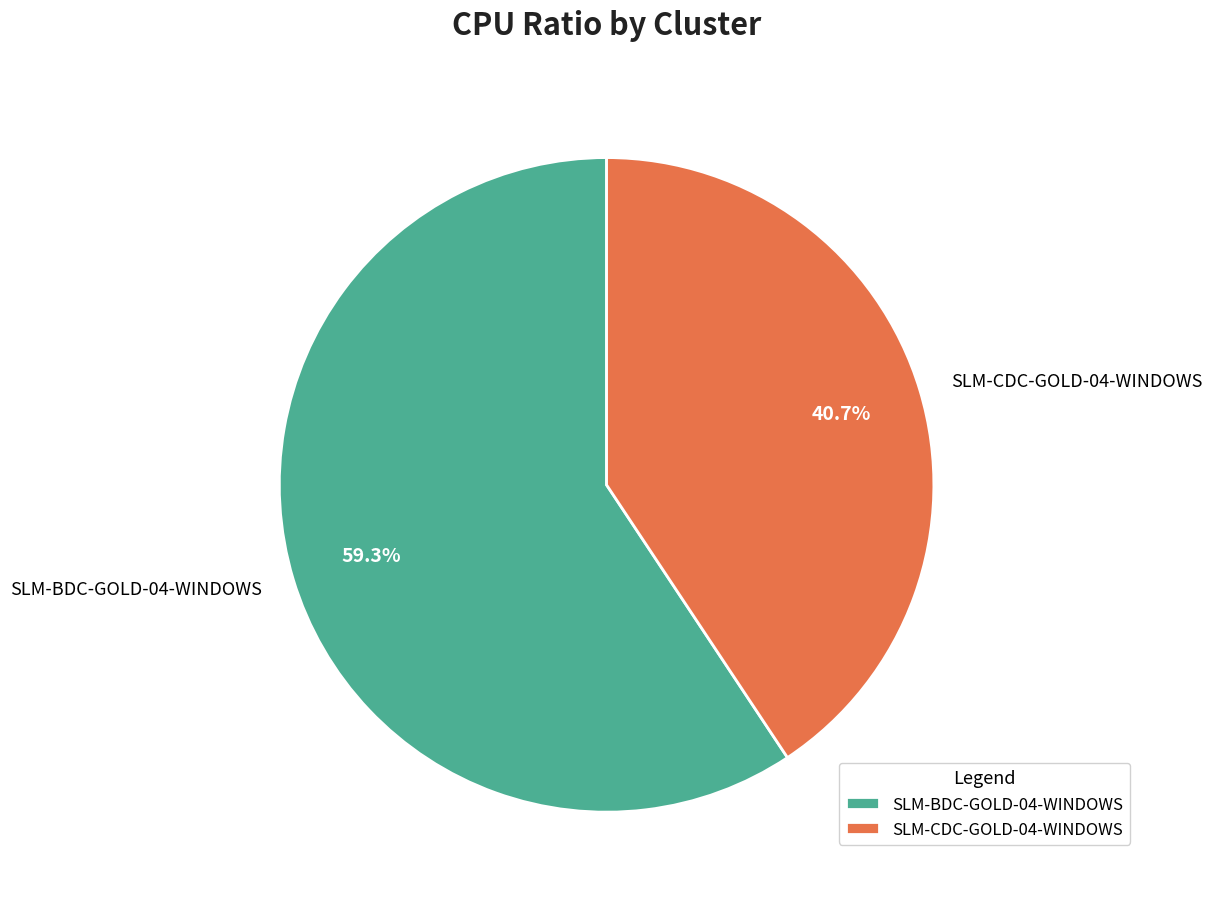

What is the largest slice in the pie chart?

SLM-BDC-GOLD-04-WINDOWS